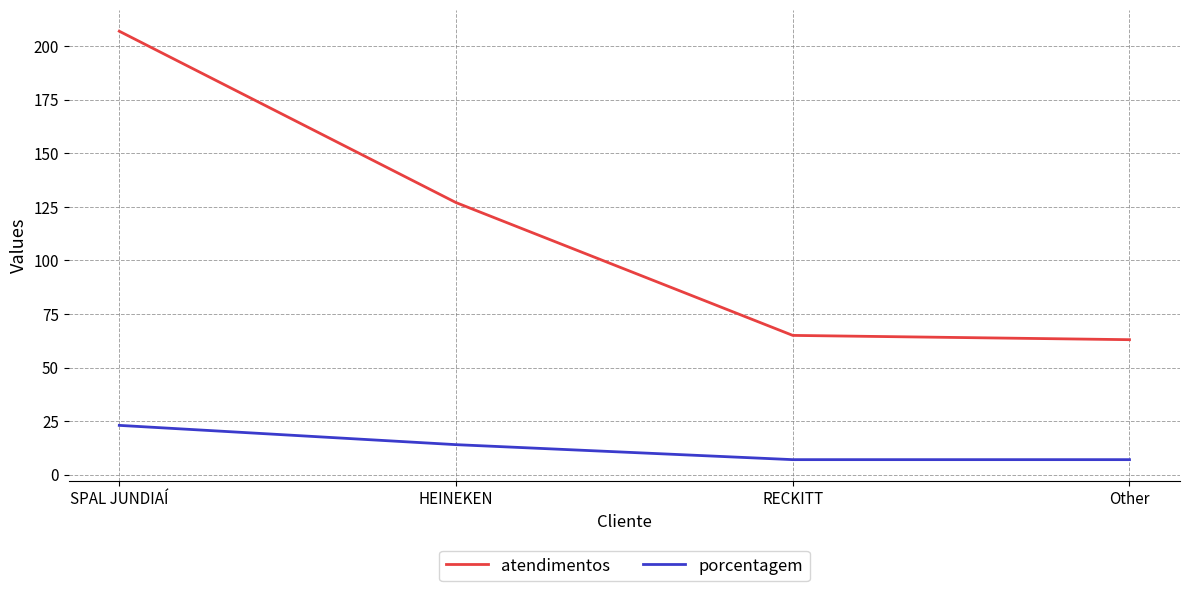

Is it true that porcentagem equals 14 at SPAL JUNDIAÍ?

False